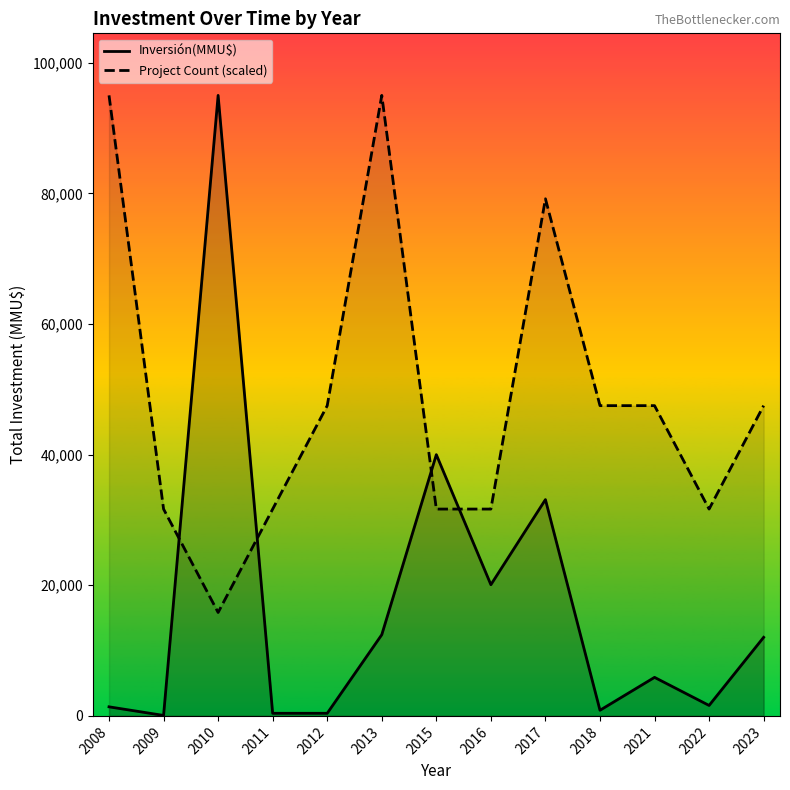

At which category does Inversión(MMU$) reach its first local valley?

2009